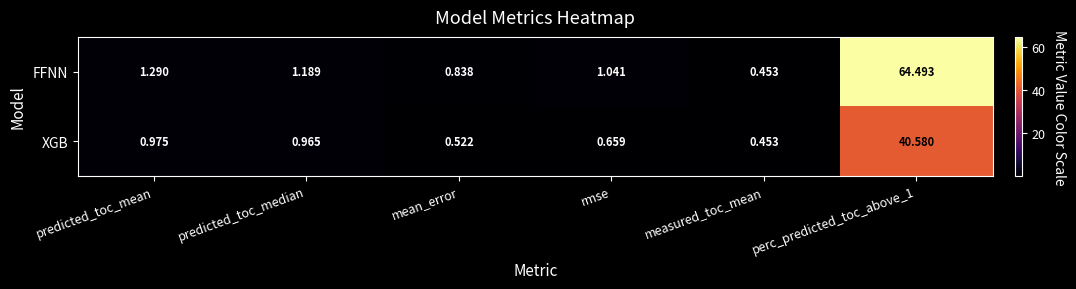

Rank the series by their maximum value, from lowest to highest.

XGB, FFNN